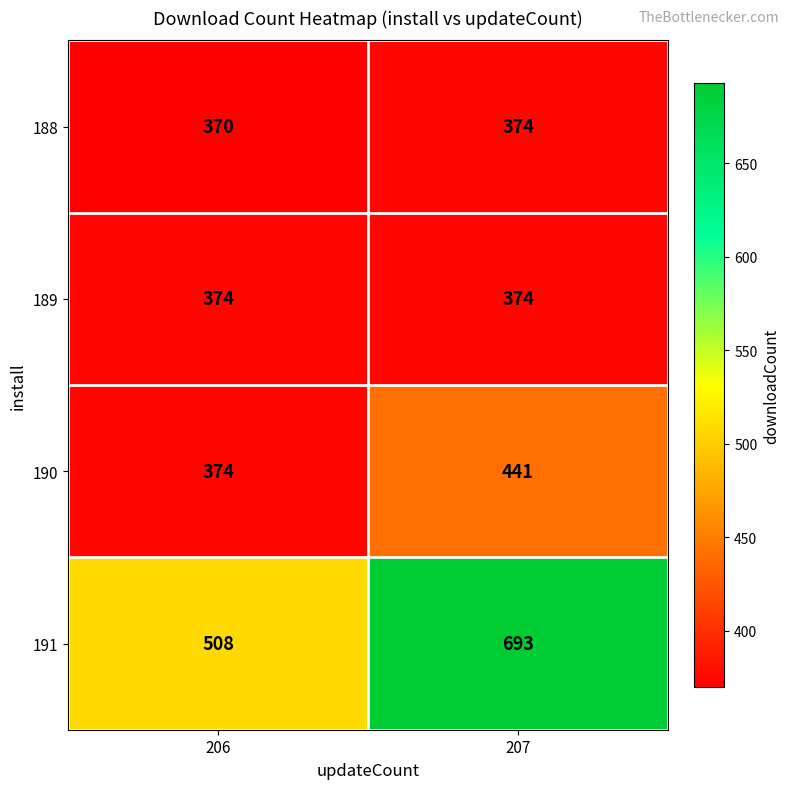

Is the value of 190 at 207 greater than the value of 188 at 206?

Yes